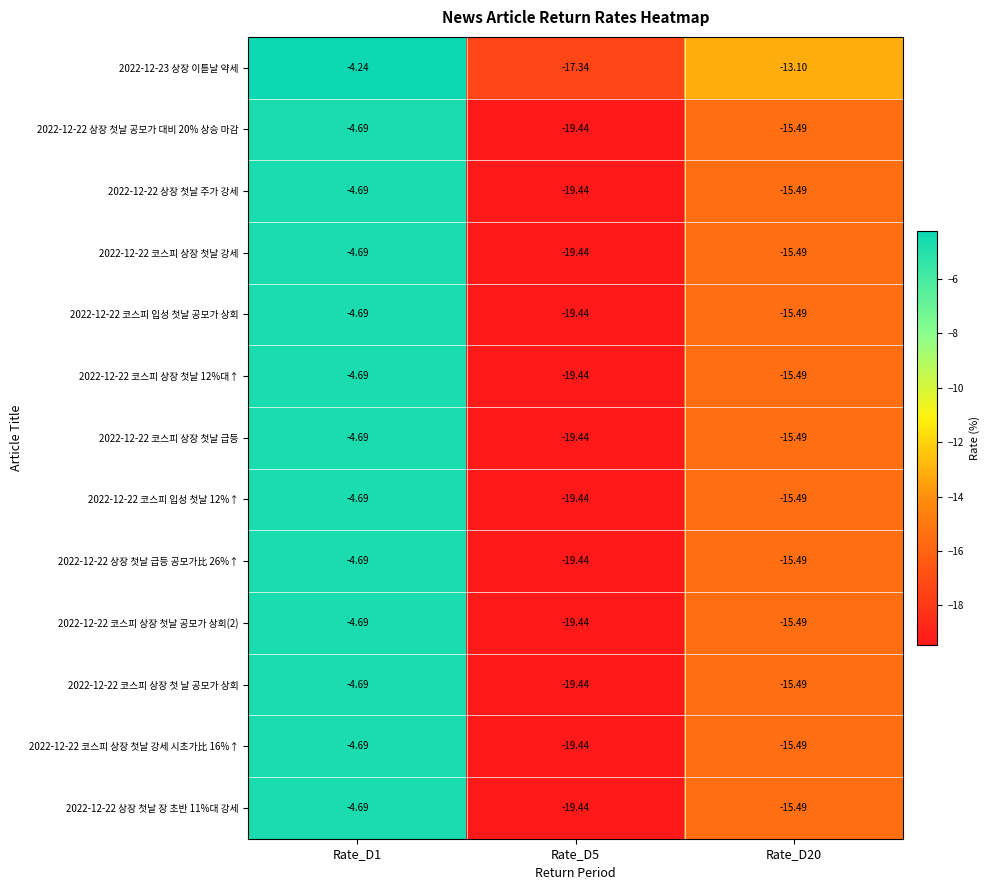

Which label corresponds to the largest value in the chart?

Rate_D1